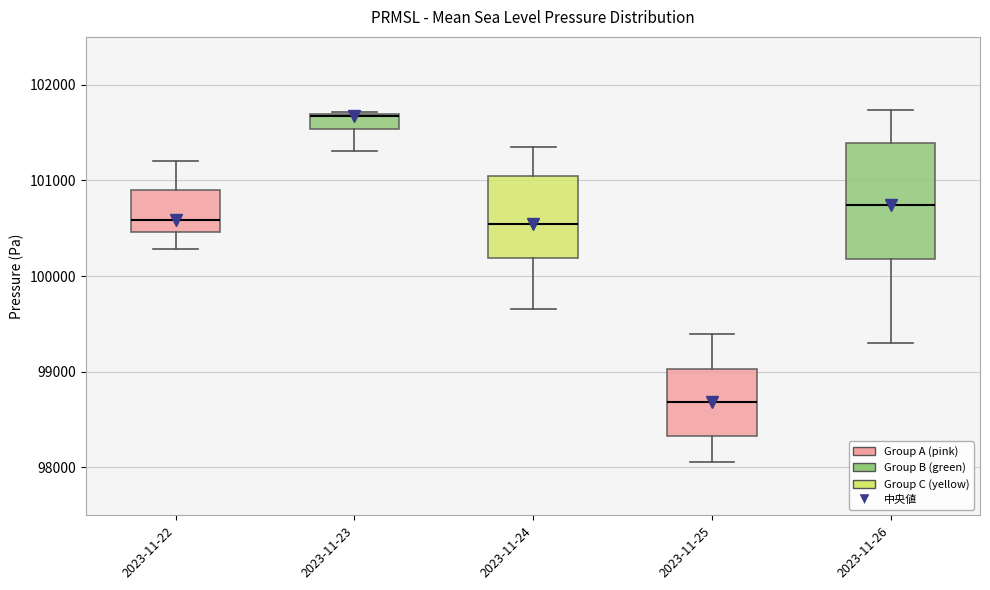

Reading left to right, read every box against the y-axis: the position of its median line, the range the box covers, and the ends of its whiskers. The values are not printed on the chart, so give them approximately, as read against the axis.

2023-11-22: median 100600, box 100500 to 100900, whiskers 100300 to 101200
2023-11-23: median 101700 (drawn on the box's upper edge), box 101500 to 101700, whiskers 101300 to 101700
2023-11-24: median 100500, box 100200 to 101000, whiskers 99700 to 101300
2023-11-25: median 98700, box 98300 to 99000, whiskers 98100 to 99400
2023-11-26: median 100700, box 100200 to 101400, whiskers 99300 to 101700